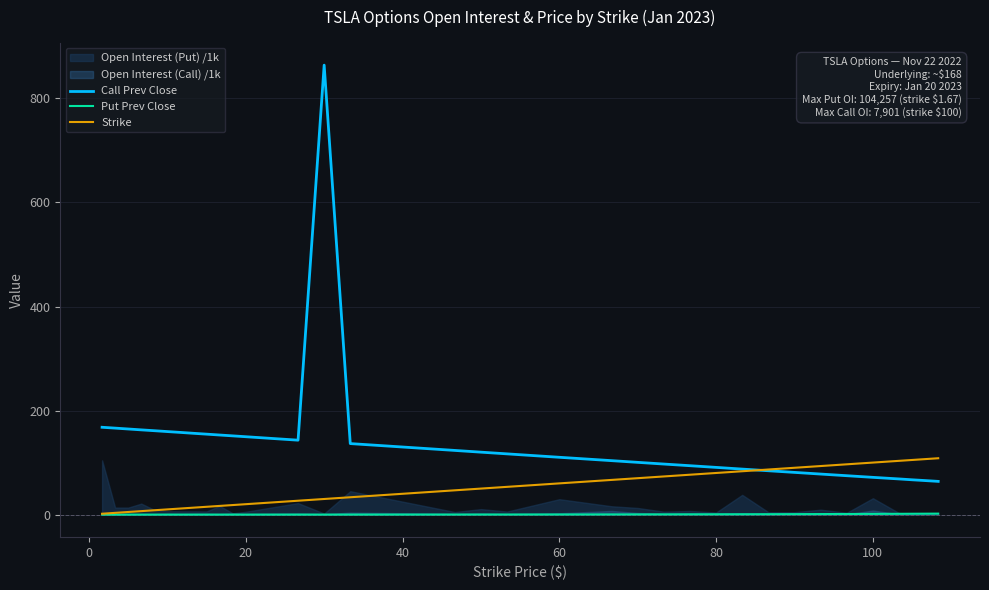

True or false: Put Prev Close and Call Prev Close cross at least once.

False